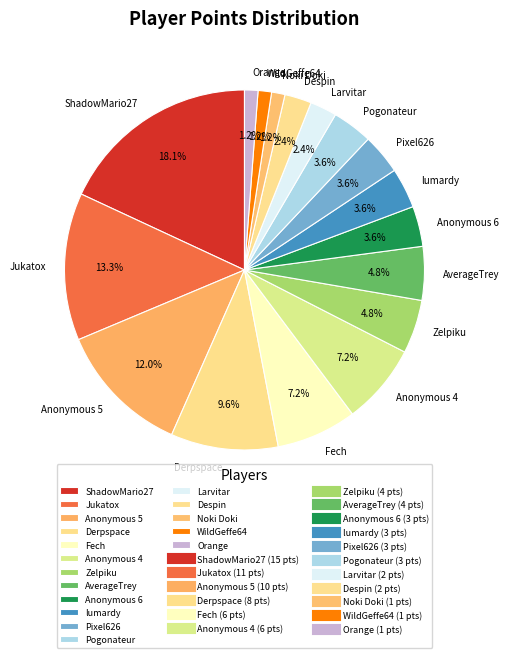

What percentage is the Larvitar slice, to the nearest percent?

2%